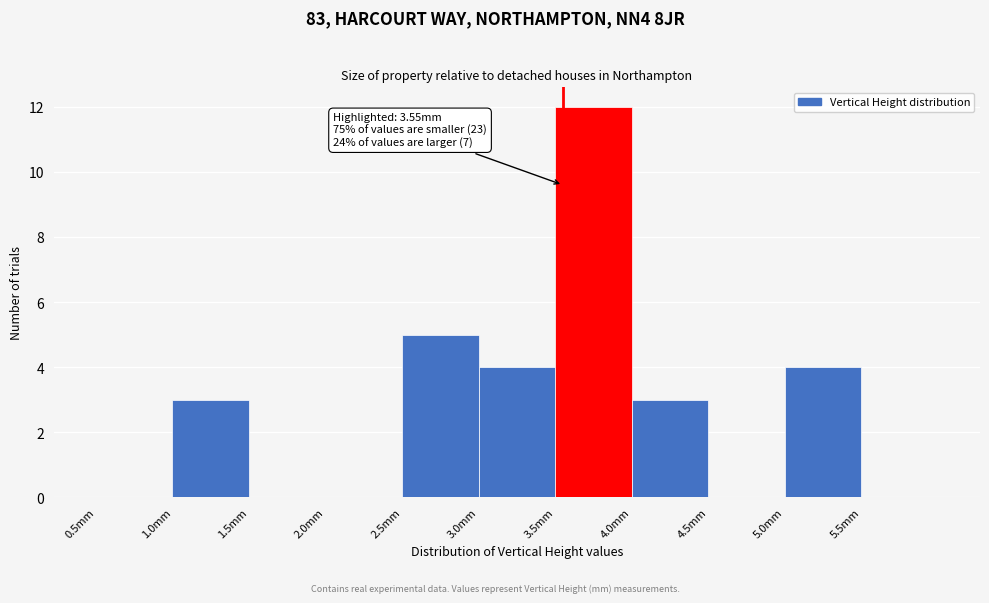

Which range on the x-axis has the tallest bar?

3.5 to 4.0